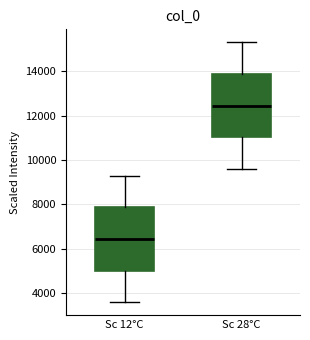

Reading left to right, transcribe this box plot: for each box, give where its median line is, the range the box spans, and where its two whiskers end, as read against the y-axis. The values are not printed on the chart, so give them approximately, as read against the axis.

Sc 12°C: median 6400, box 5000 to 7800, whiskers 3600 to 9400
Sc 28°C: median 12400, box 11000 to 13800, whiskers 9600 to 15400